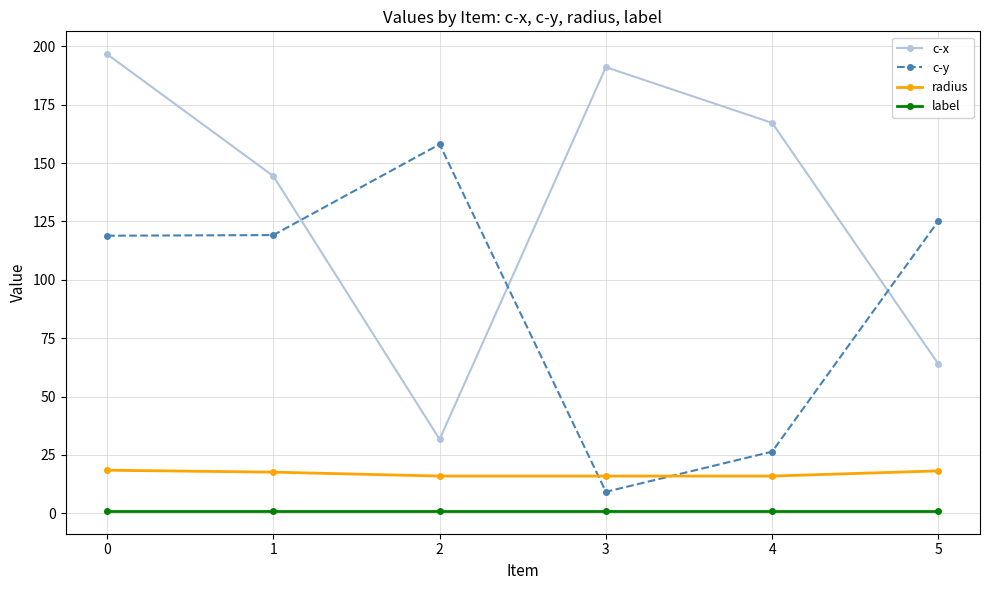

What is the average value of the radius series?

17.0